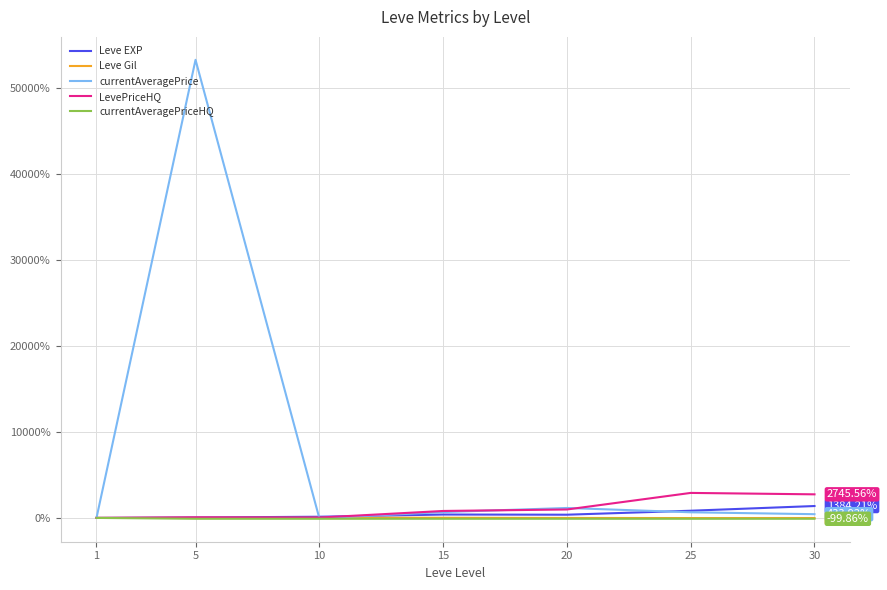

Which series has the largest range (max minus min)?

currentAveragePrice